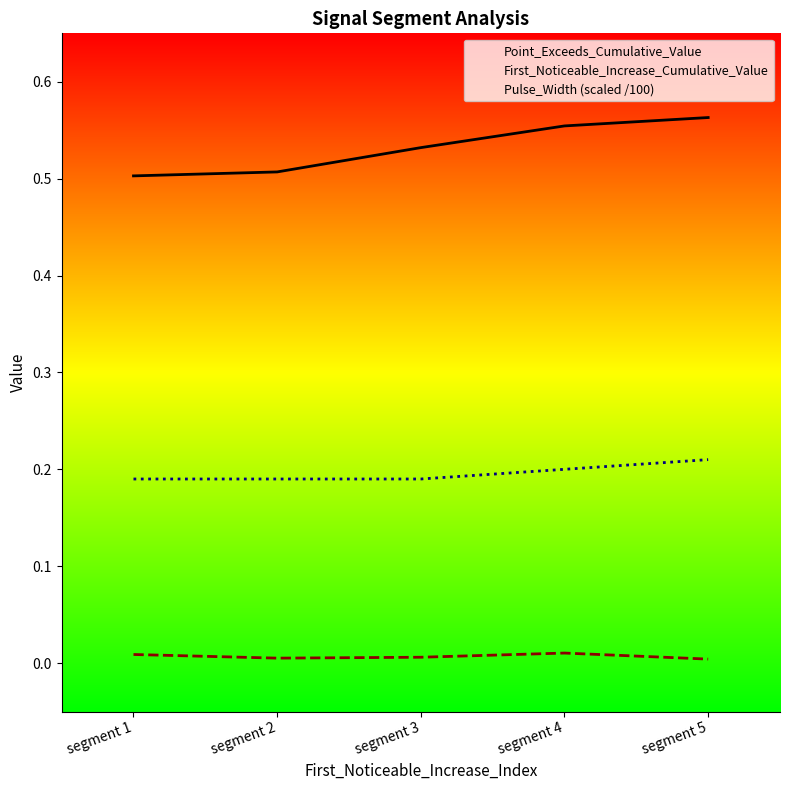

Rank the series by their maximum value, from lowest to highest.

First_Noticeable_Increase_Cumulative_Value, Pulse_Width (scaled /100), Point_Exceeds_Cumulative_Value